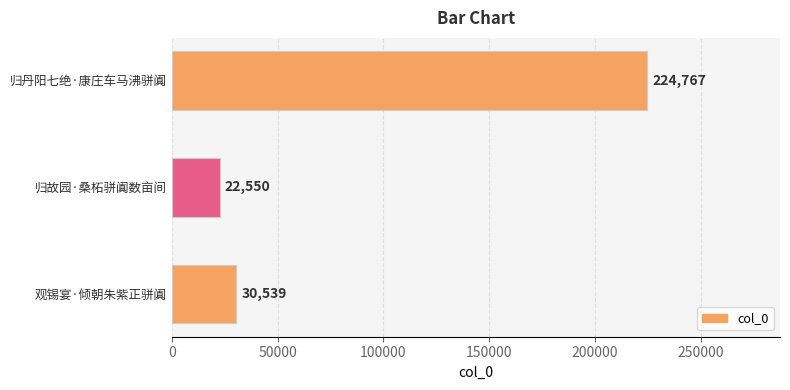

Rank the categories by value from lowest to highest.

归故园·桑柘骈阗数亩间, 观锡宴·倾朝朱紫正骈阗, 归丹阳七绝·康庄车马沸骈阗